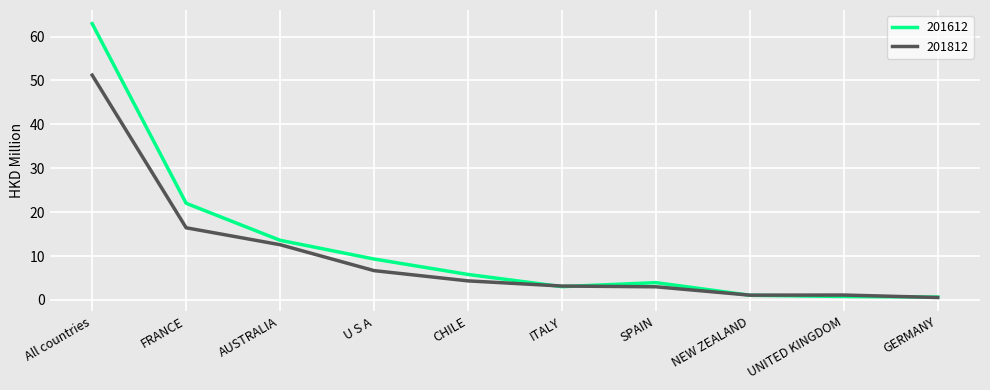

Where do 201812 and 201612 first cross each other?

CHILE and ITALY